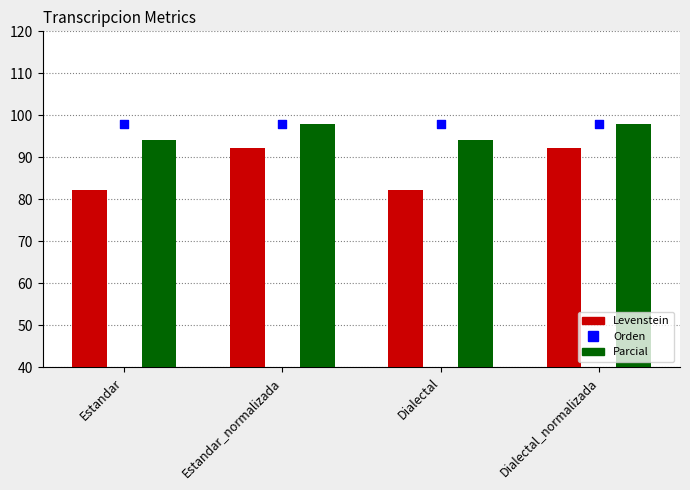

What are all the series names shown in the legend?

Levenstein, Parcial, Orden